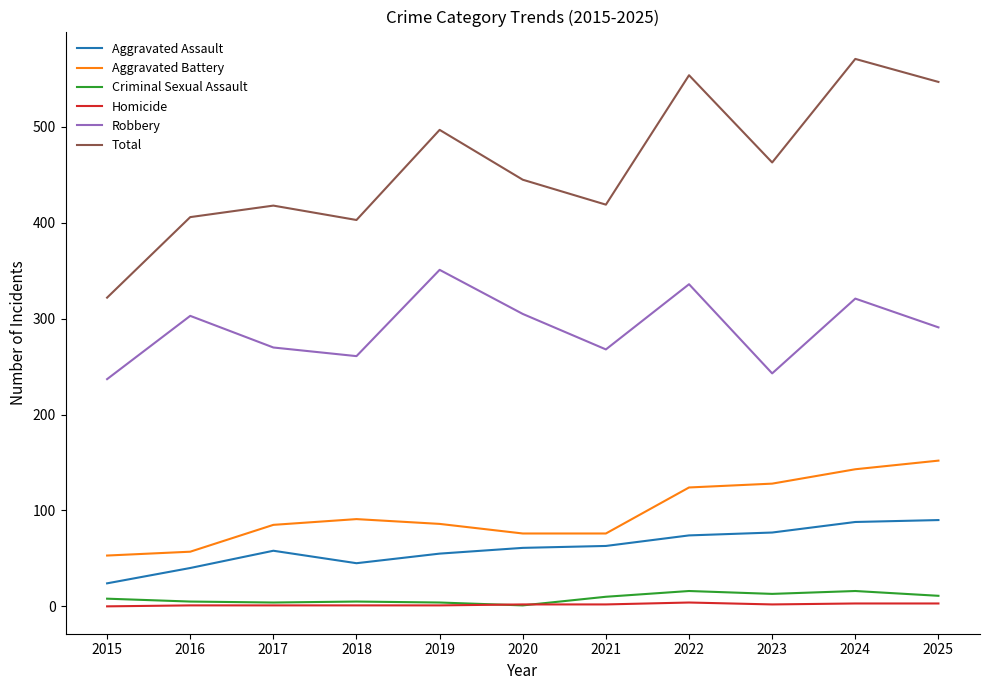

The value of Aggravated Battery at 2020 is 76. True or false?

True